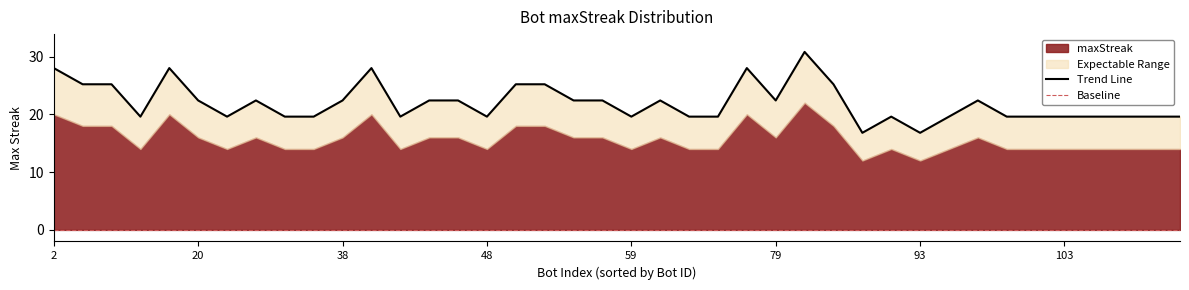

Which series has the largest total across all categories?

Trend Line